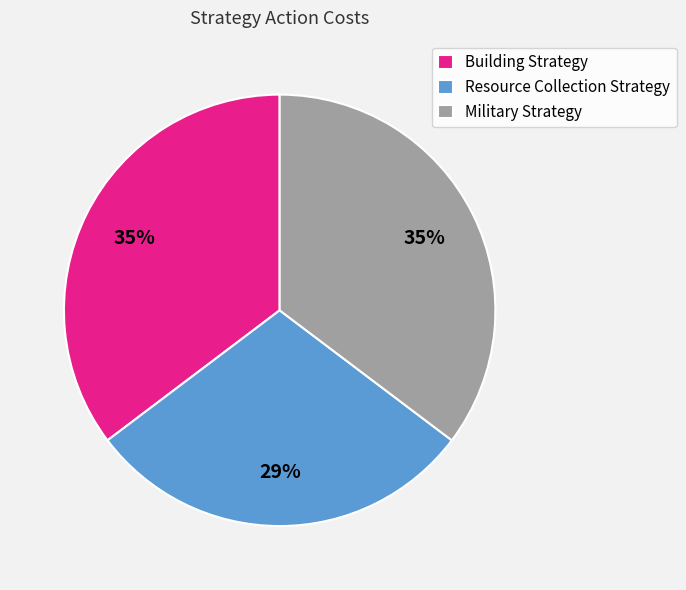

True or false: Military Strategy accounts for 35% of the total.

True